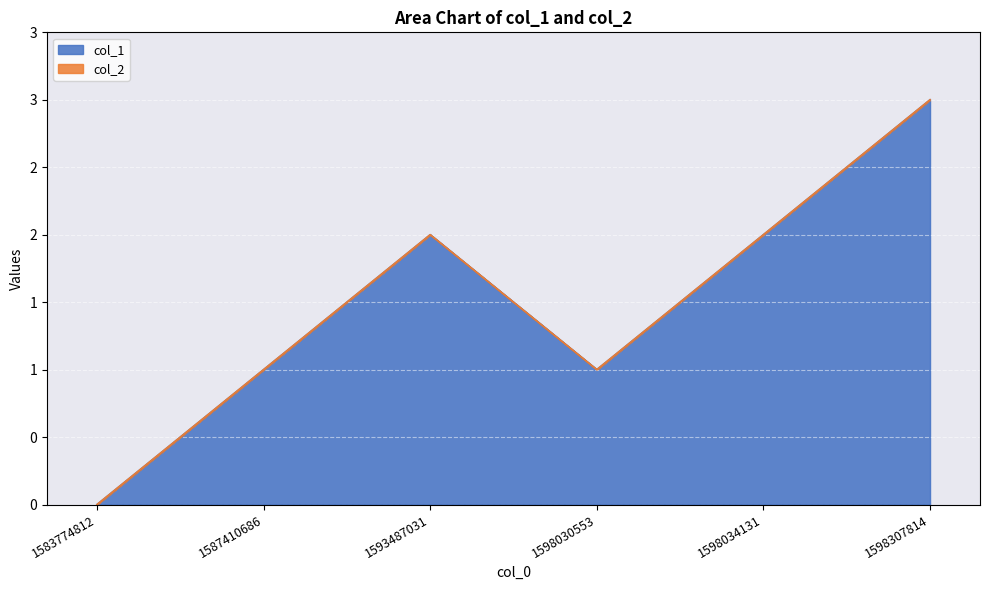

Reading left to right, extract all data points from this chart.

1583774812=0	1587410686=1	1593487031=2	1598030553=1	1598034131=2	1598307814=3